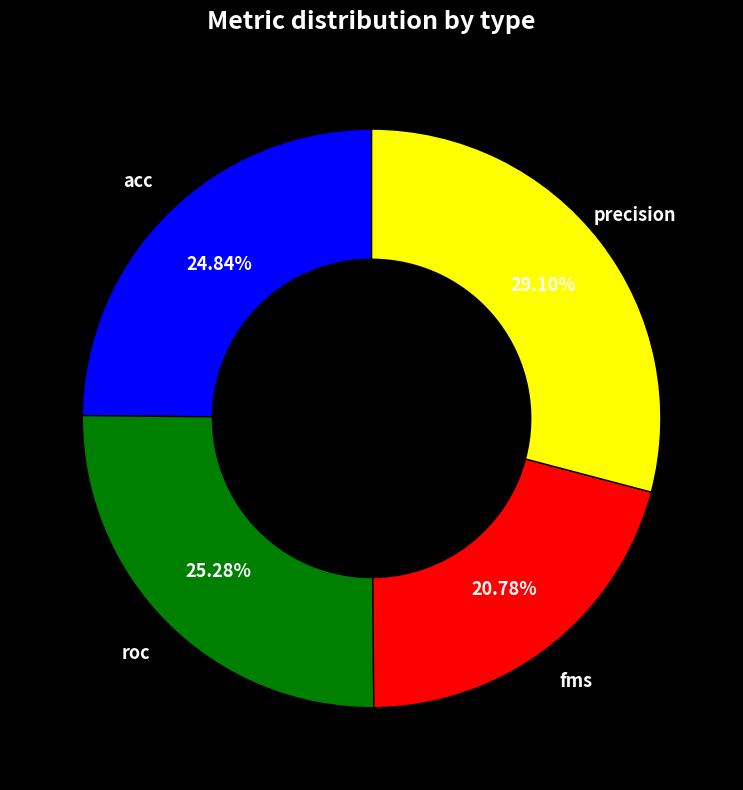

Does any single category account for the majority?

No